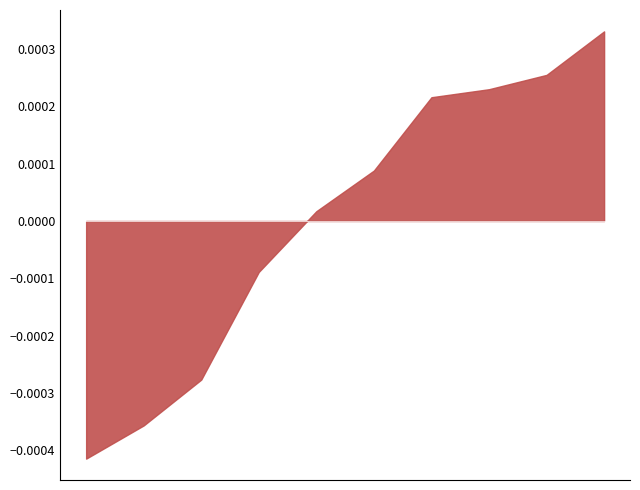

Between 2015 and 2021, which is larger?

2021